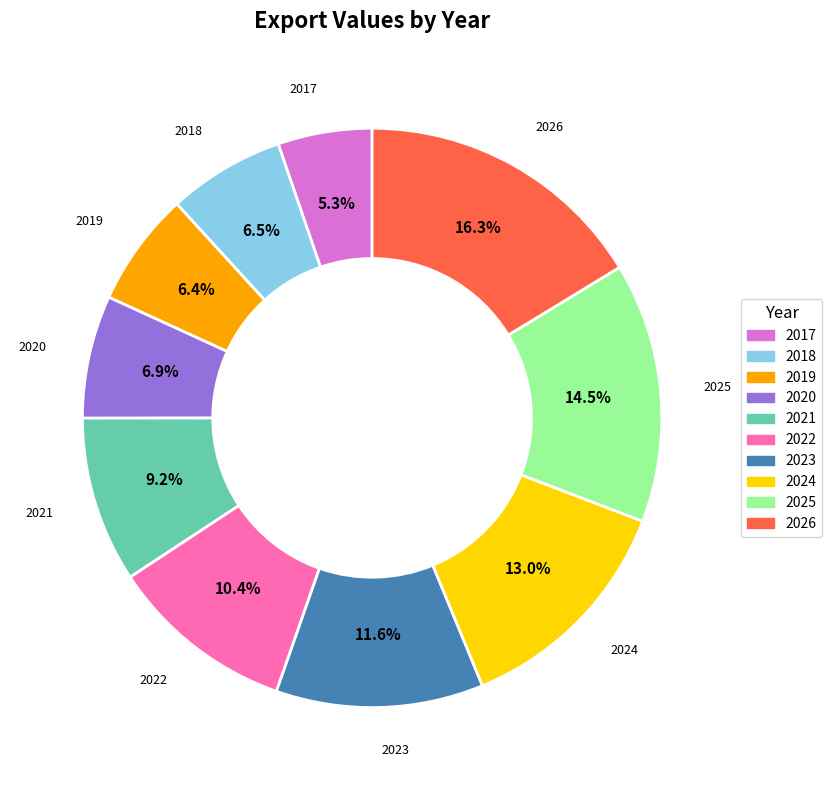

To the nearest percent, what percentage of the pie is 2017?

5%